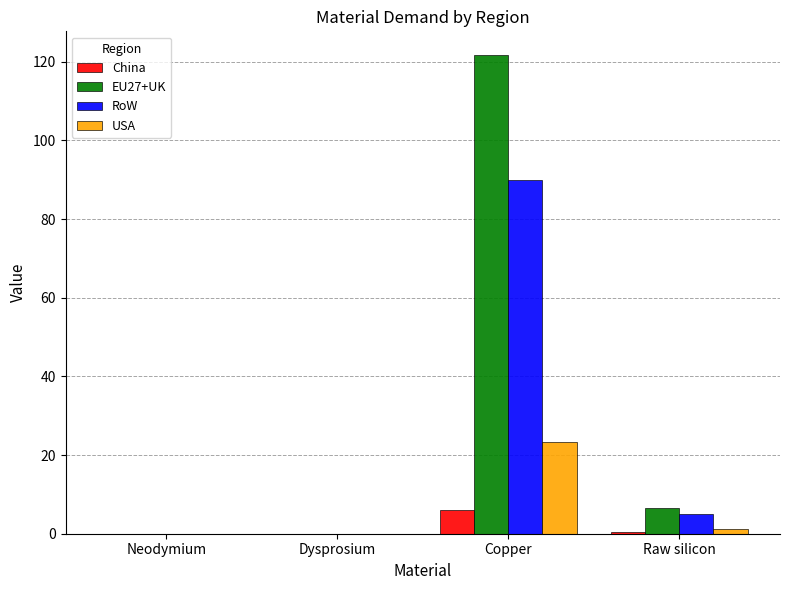

What is the approximate value of China at Copper?

5.9